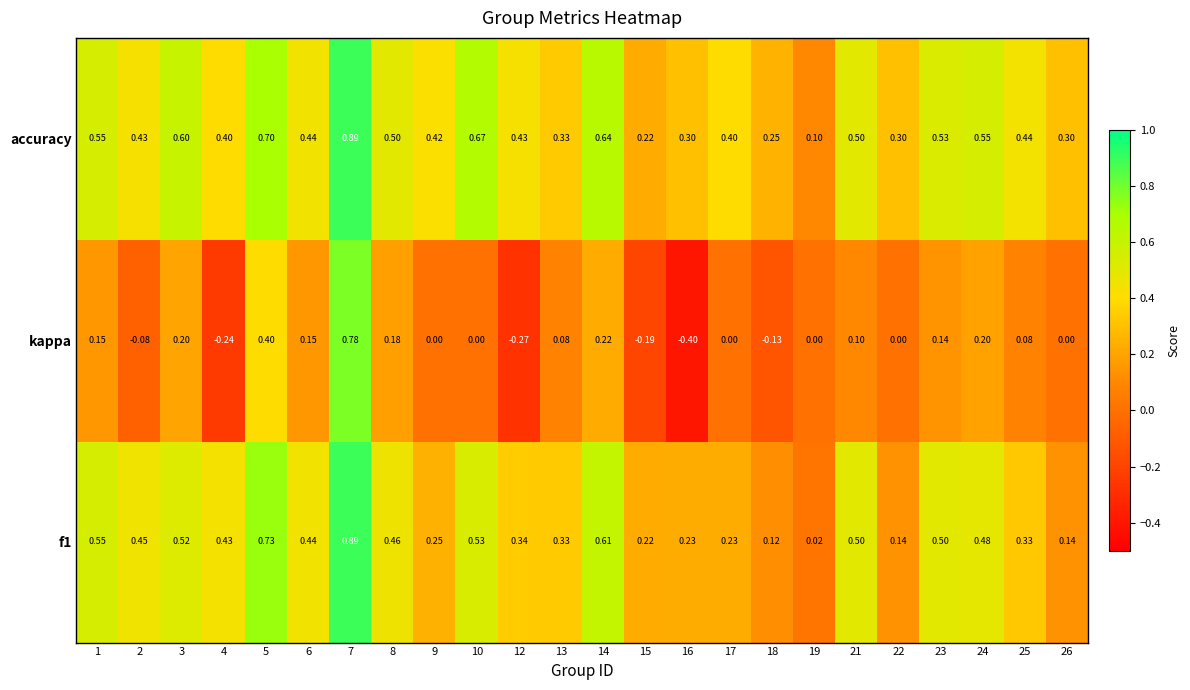

Which series has the largest total across all categories?

accuracy